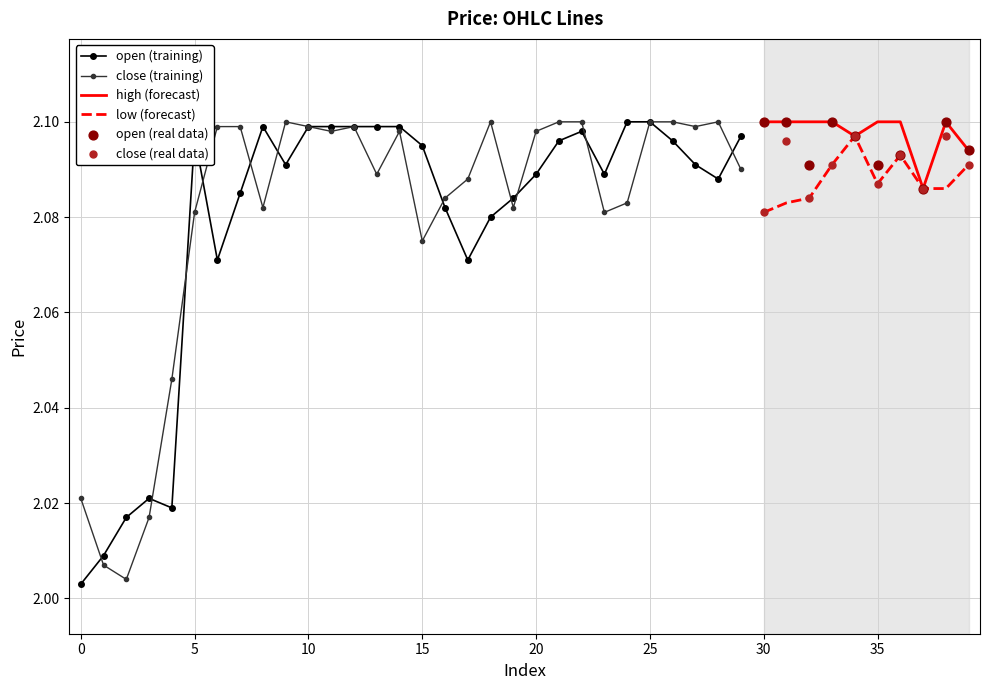

Which series has the largest Y range (max minus min)?

open